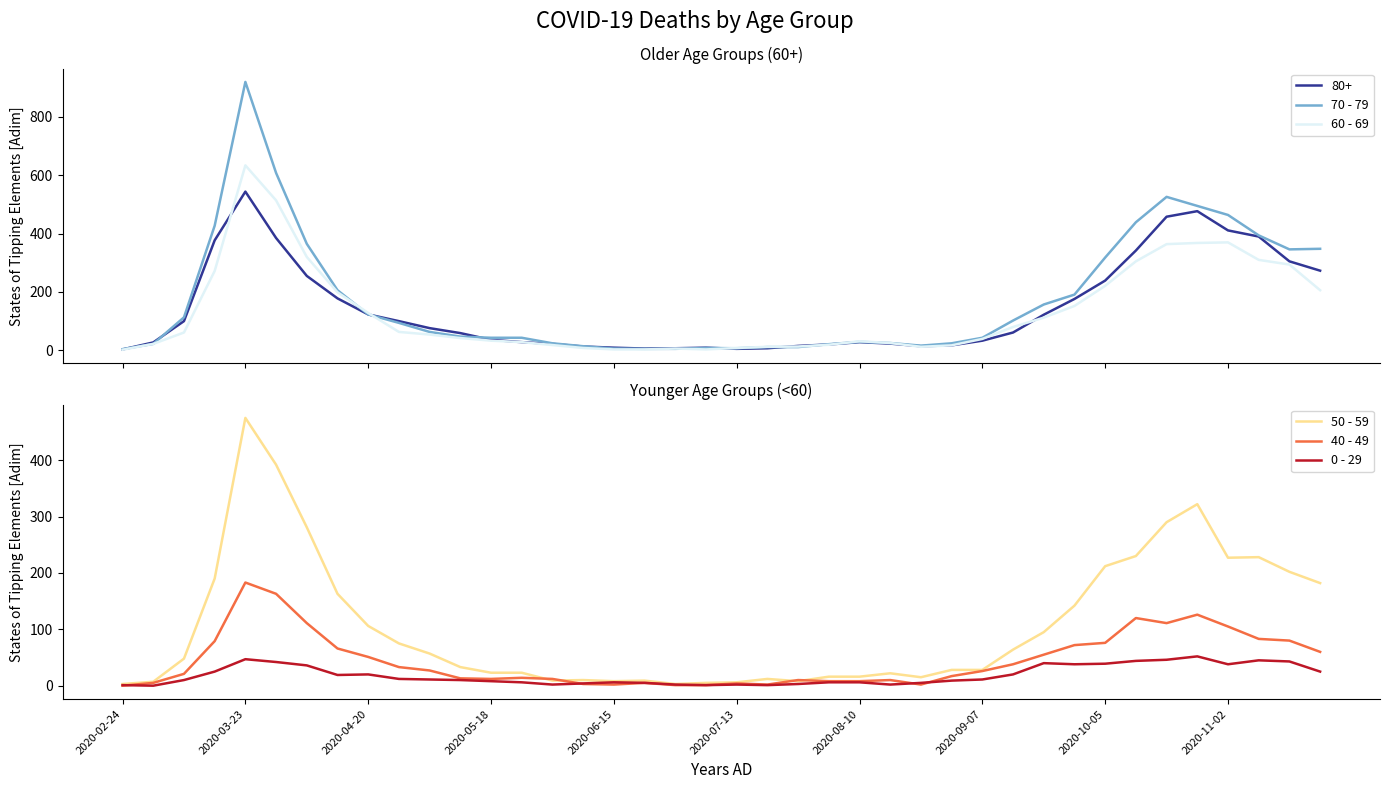

Which has a higher value, 29 or 10?

29